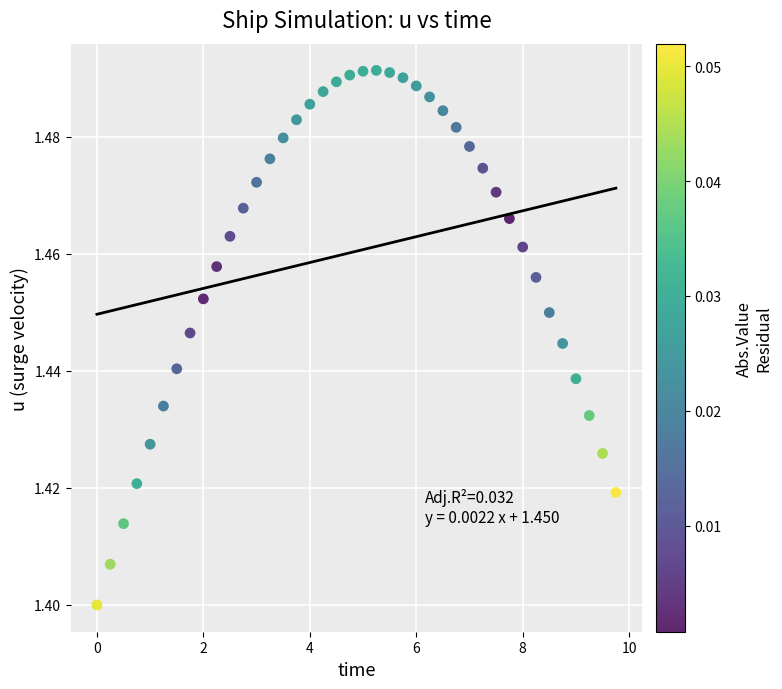

What is the range of X values (max minus min)?

9.8